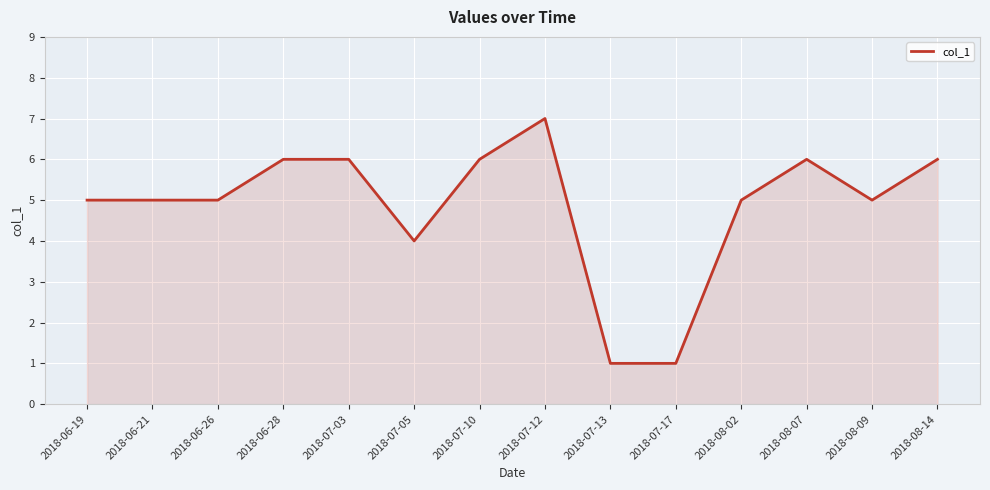

What position from the left is 2018-06-28?

4